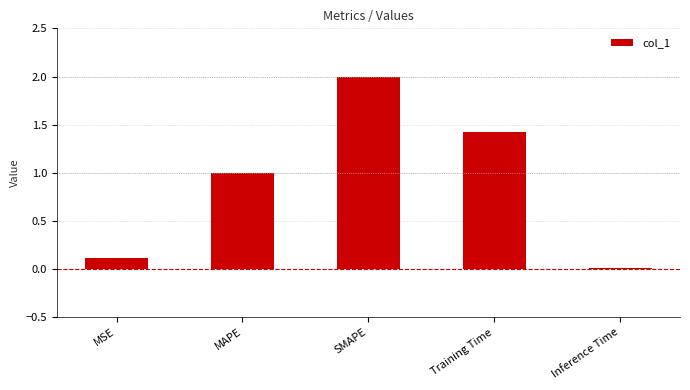

Is it true that the value at Inference Time is 0.0?

True